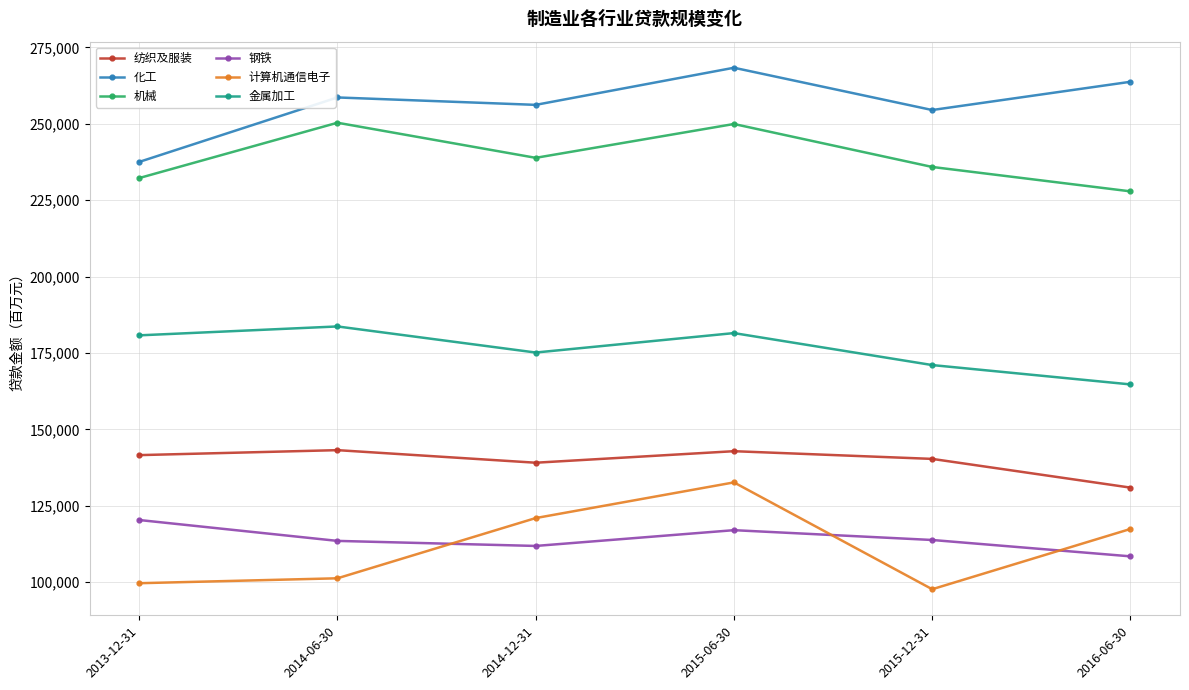

What is the average value of the 化工 series?

256481